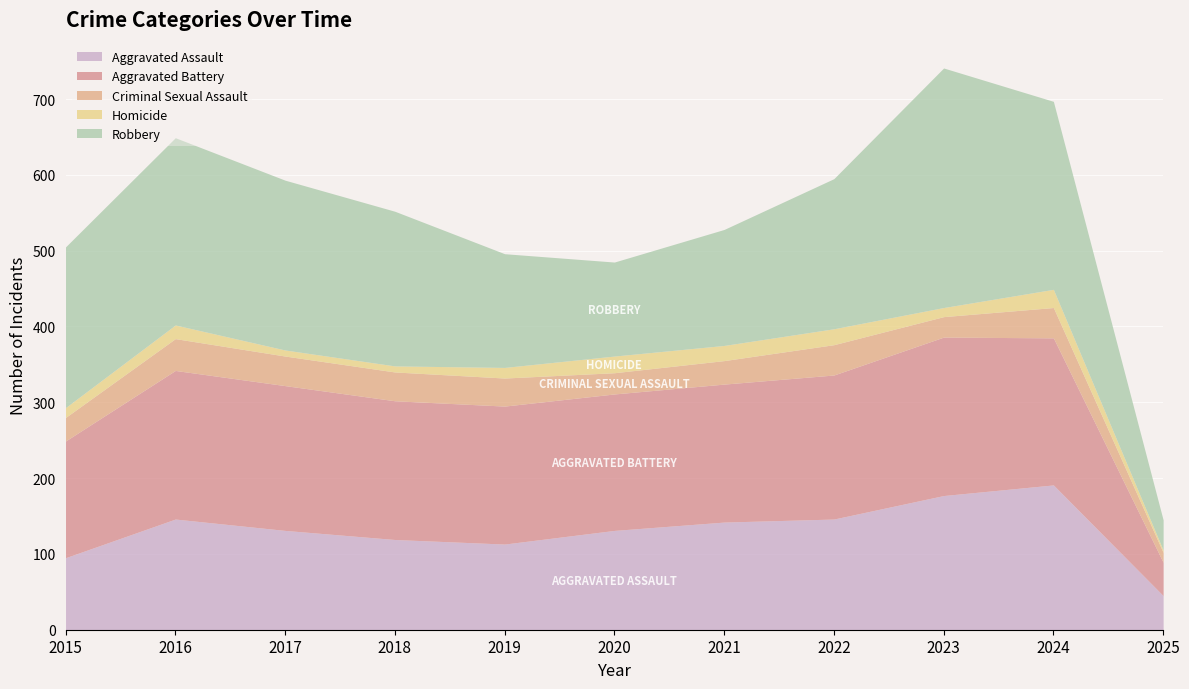

True or false: Aggravated Battery and Criminal Sexual Assault cross at least once.

False